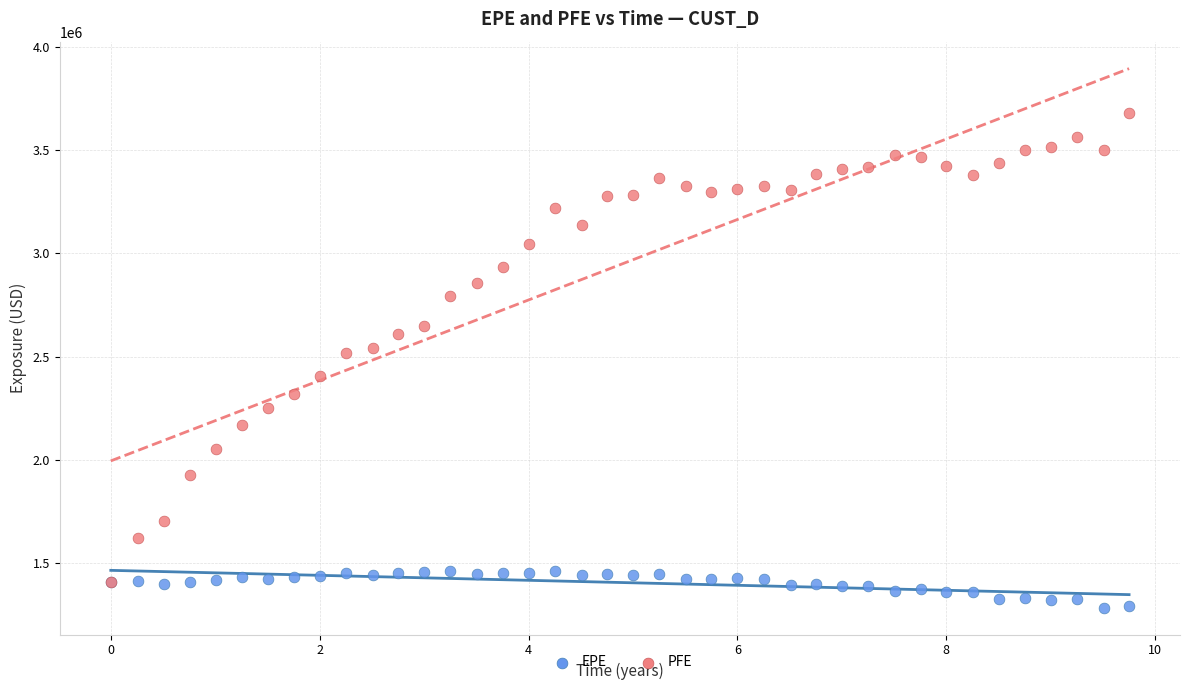

What are all the series names shown in the legend?

EPE, PFE